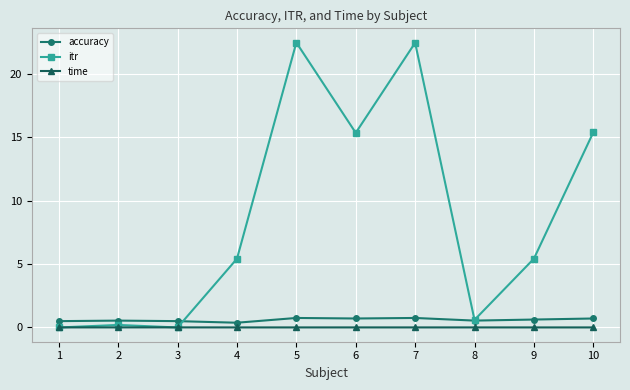

Between 3 and 7, which series saw the biggest shift?

itr